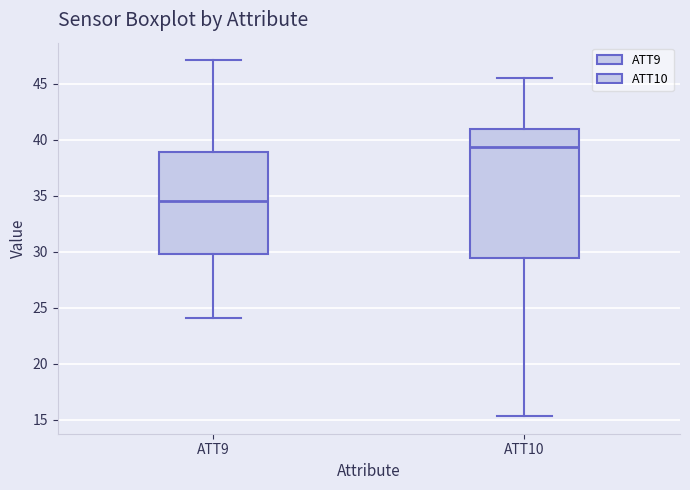

Where does the median line of the box for ATT10 sit on the y-axis? The values are not printed on the chart, so give them approximately, as read against the axis.

39.5